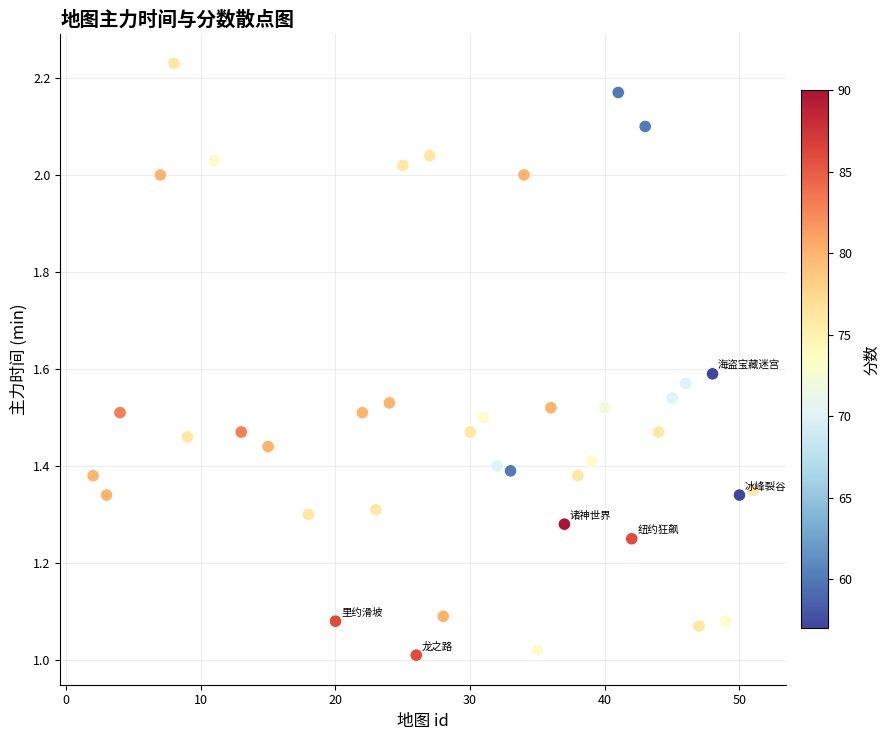

What is the range of X values (max minus min)?

49.0